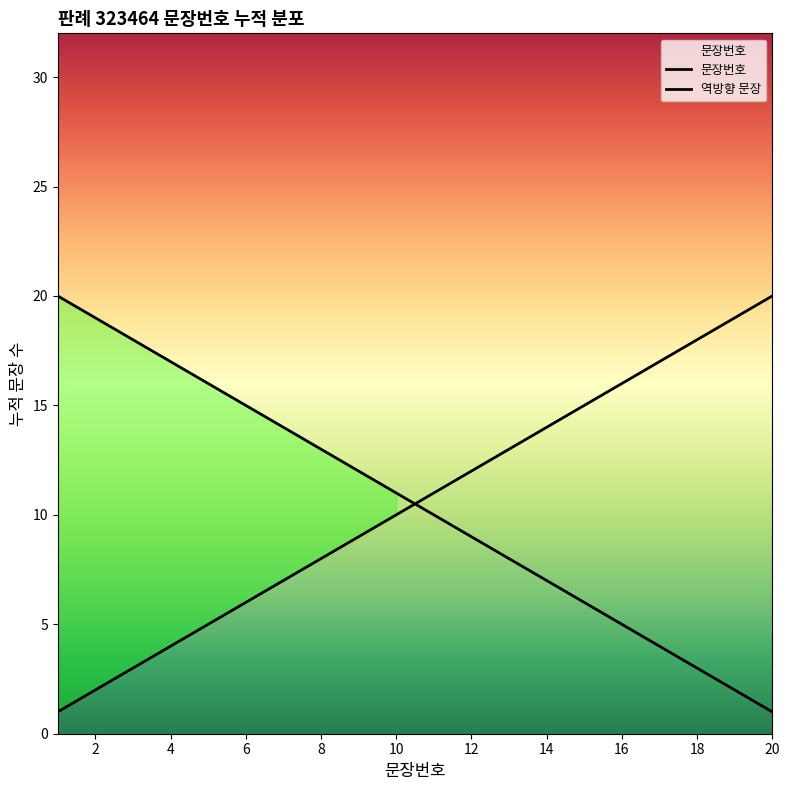

Which has a higher value, 7 or 12?

12